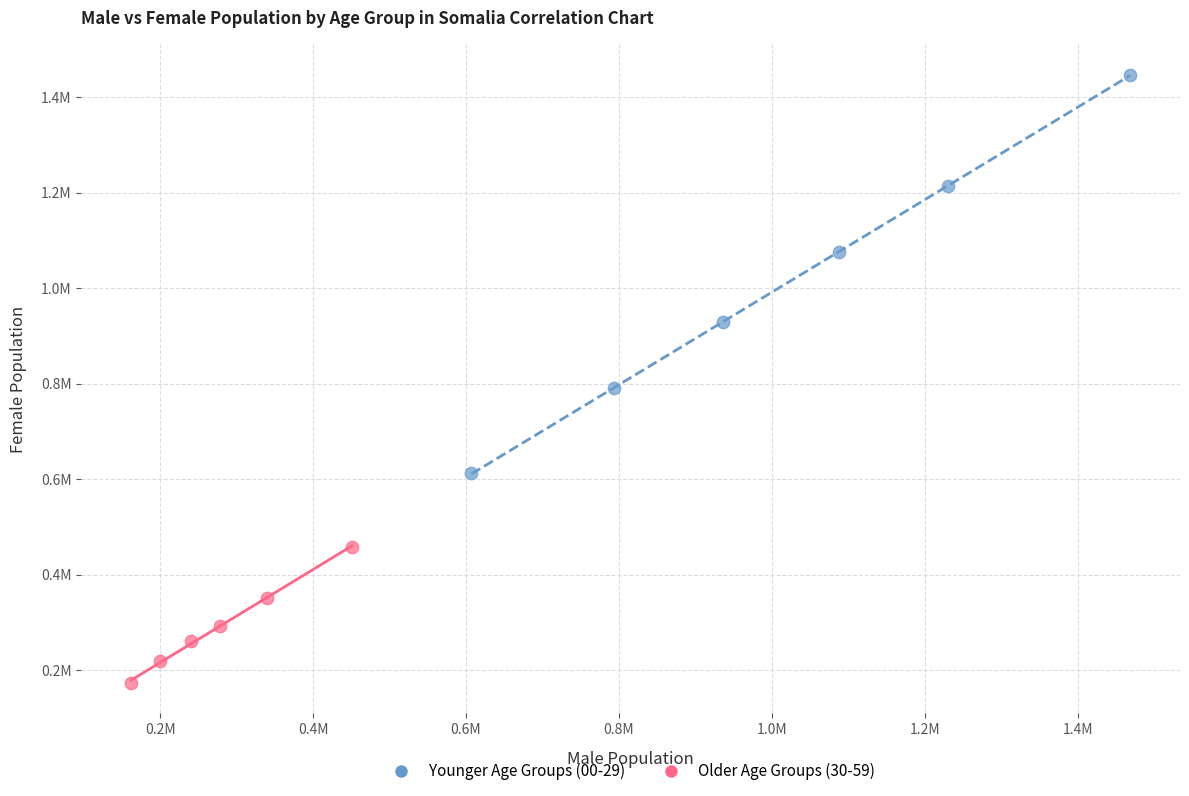

What are all the series names shown in the legend?

Younger Age Groups (00-29), Older Age Groups (30-59)